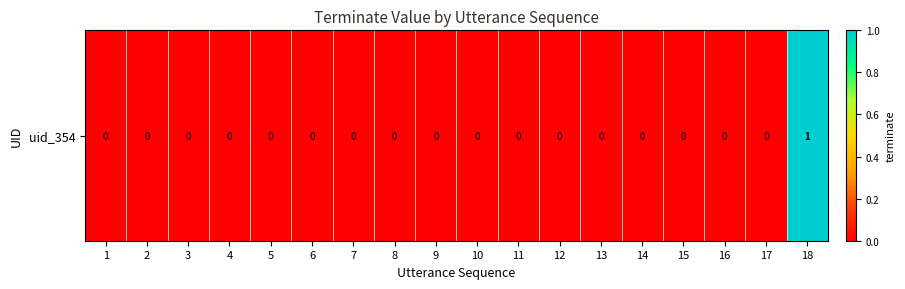

Reading left to right, what are all the values shown in this chart?

0	0	0	0	0	0	0	0	0	0	0	0	0	0	0	0	0	1